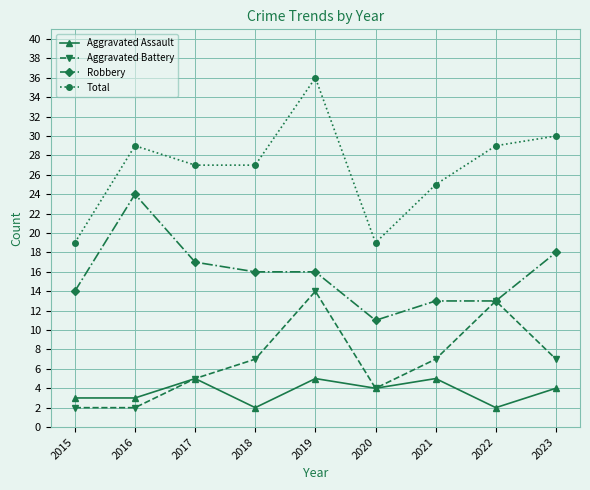

At which category does Aggravated Assault reach its first local peak?

2017